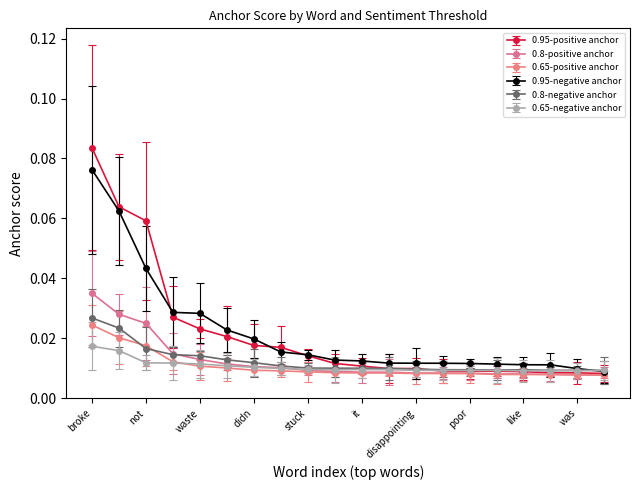

Which series has the largest range (max minus min)?

0.95-positive anchor